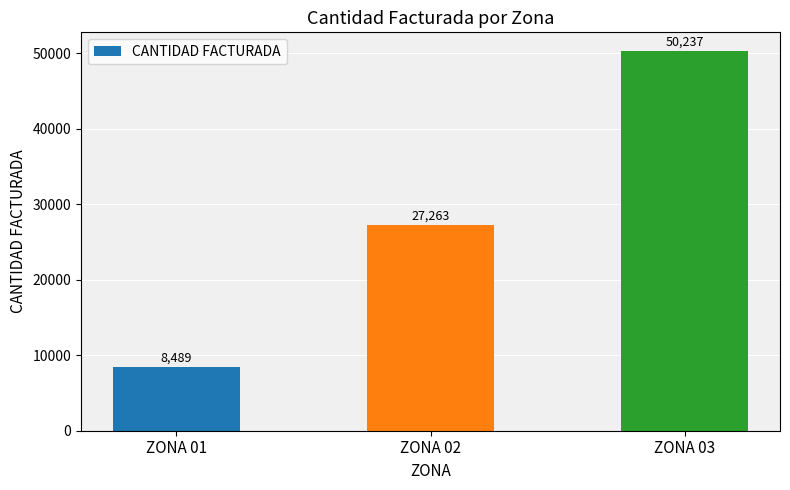

Are the bars grouped side by side (vs. stacked)?

No